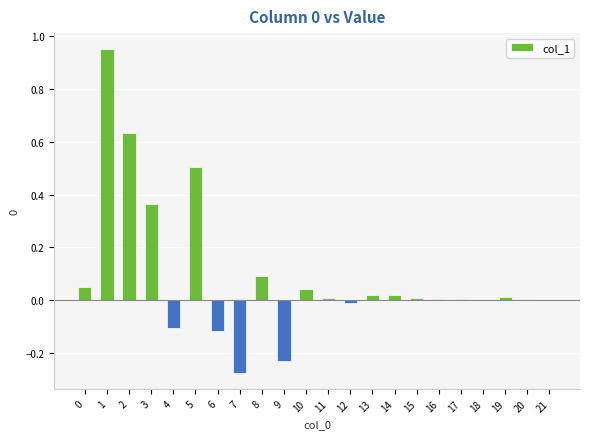

The chart shows a value of 0.0 at 15. True or false?

True